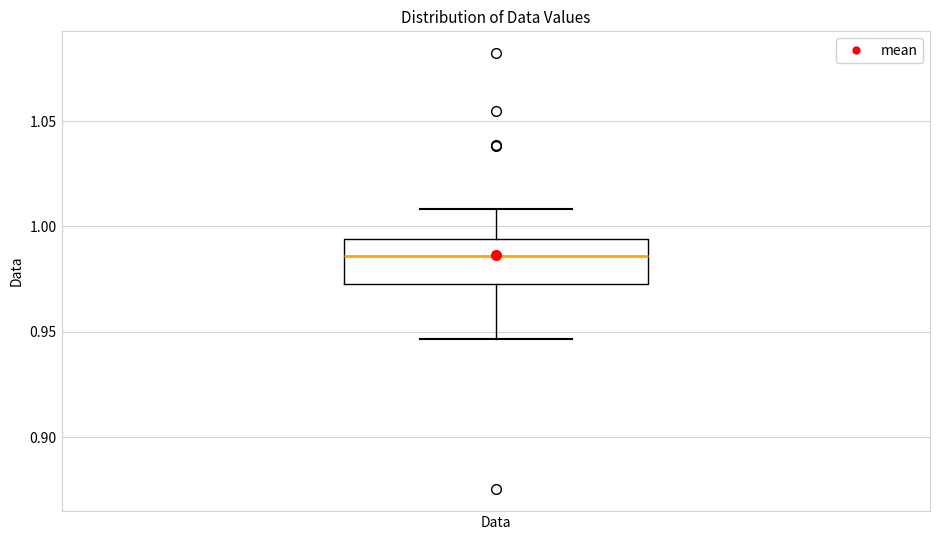

Where is the upper edge of the box for Data on the y-axis? The values are not printed on the chart, so give them approximately, as read against the axis.

0.995